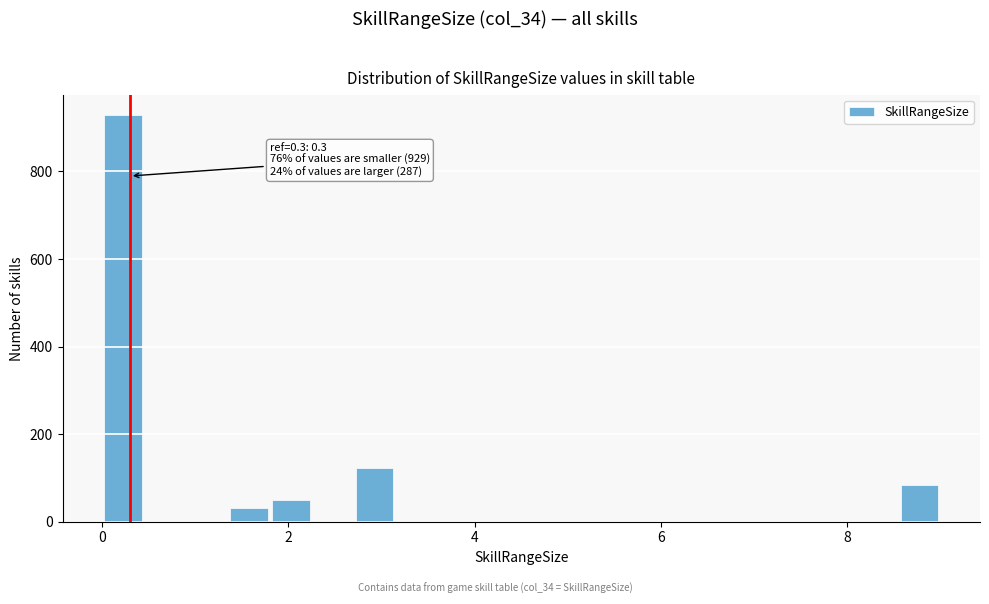

Read against the x-axis, roughly where is the centre of the tallest bar?

0.2